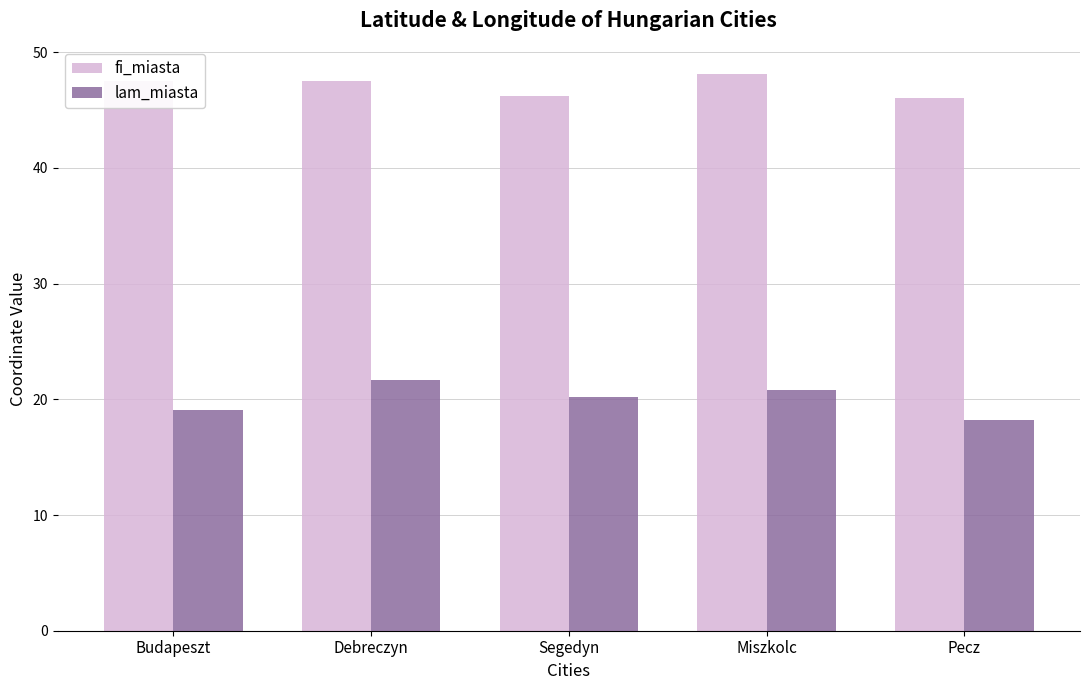

What is the difference between the highest and lowest values at Debreczyn?

25.9